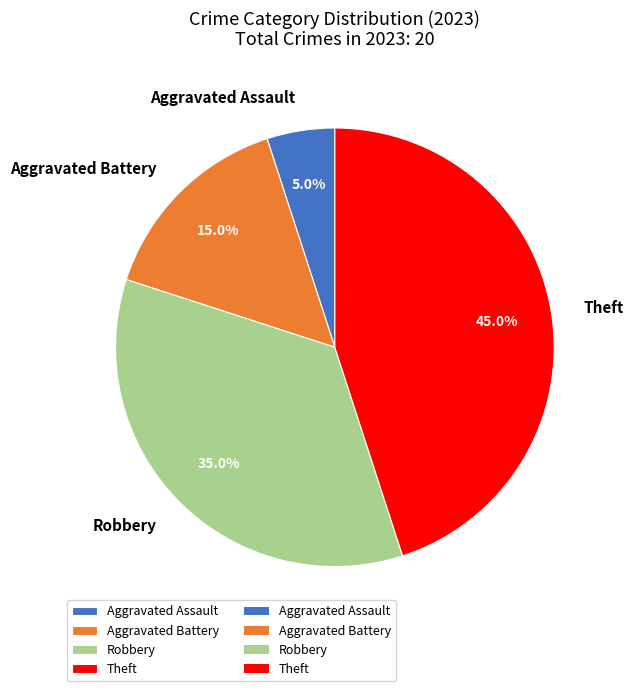

Count the number of slices in the pie.

4